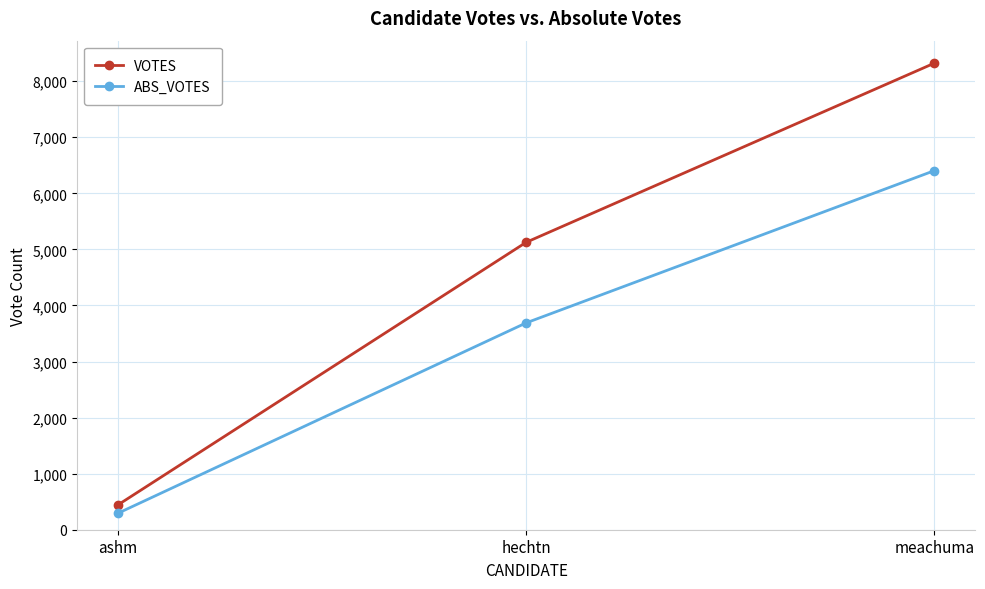

At which label does VOTES reach its peak?

meachuma